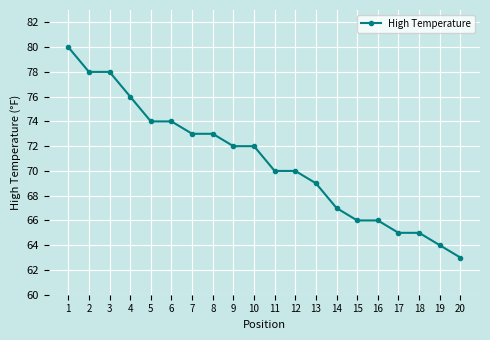

What is the minimum value shown in the chart?

63